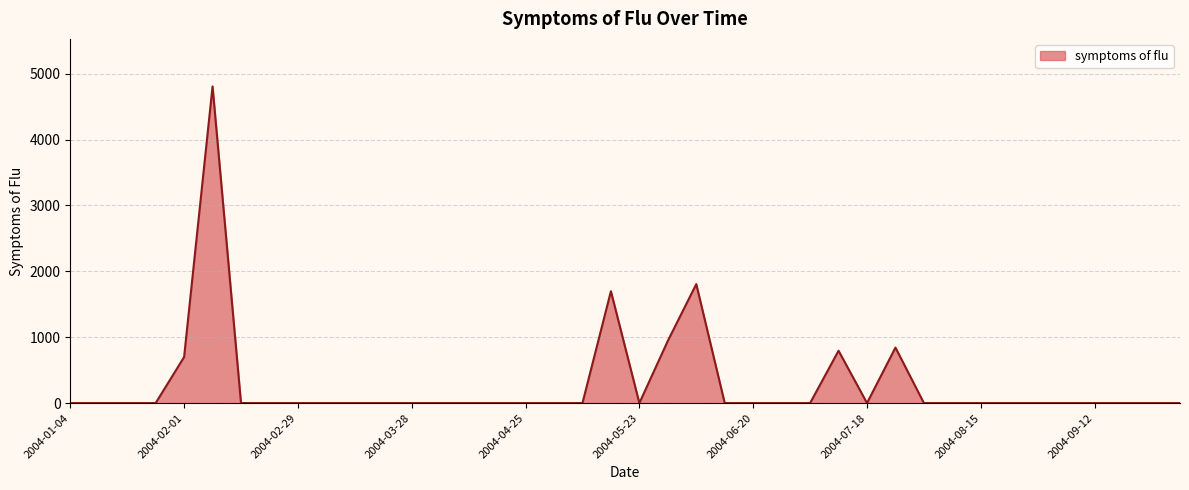

What is the maximum value shown in the chart?

4807.8